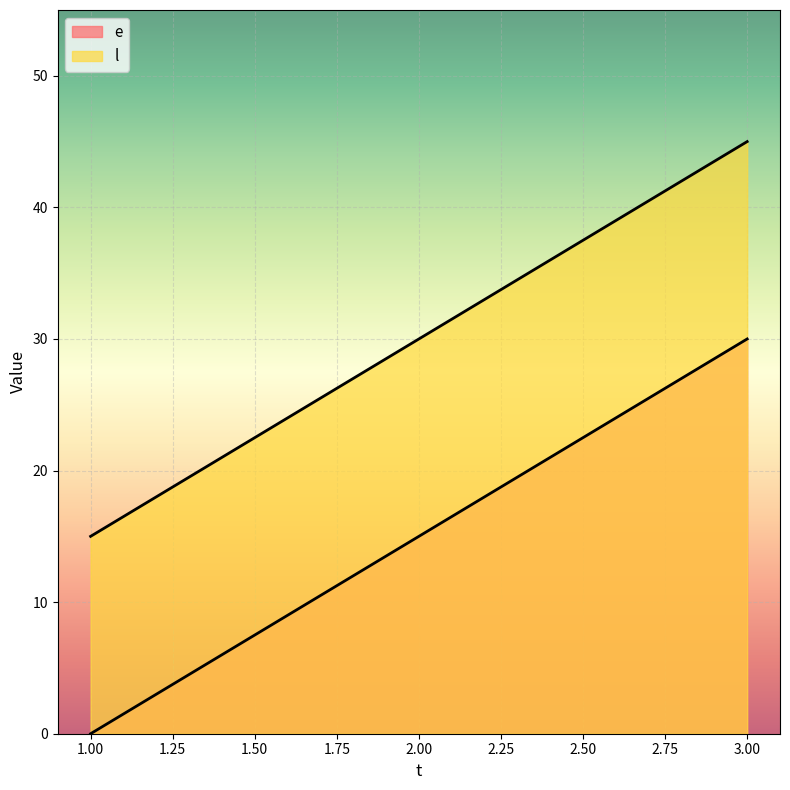

How many e values are between 0 and 30?

3